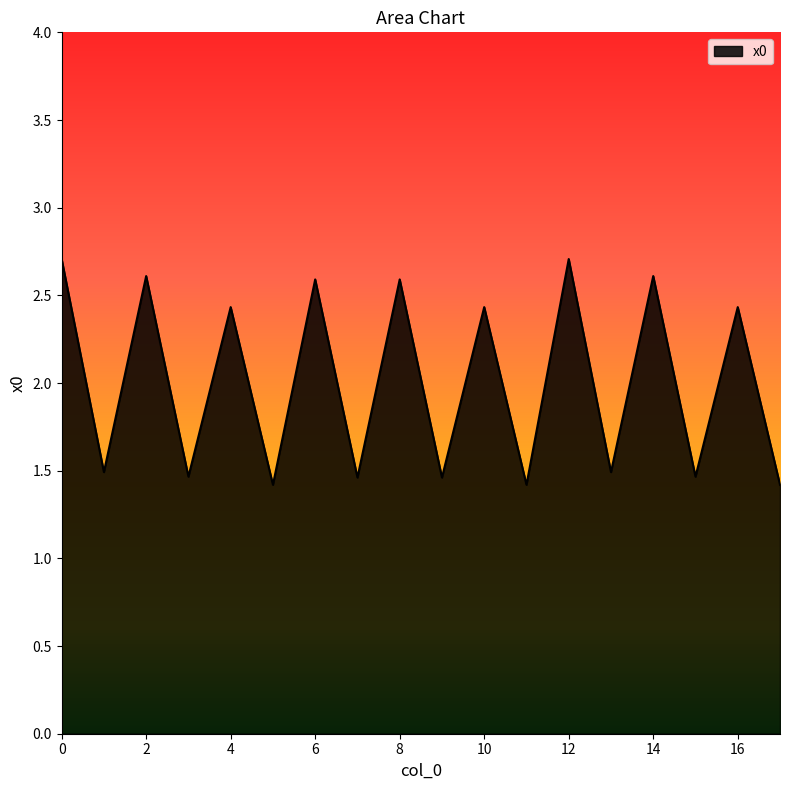

What is the difference between the maximum and minimum values?

1.3